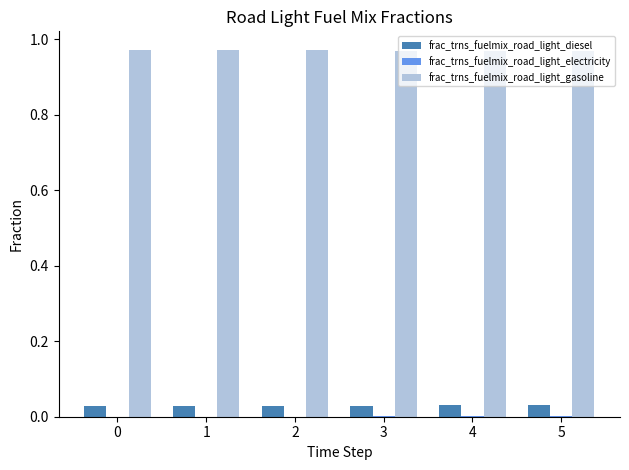

The frac_trns_fuelmix_road_light_gasoline series shows 0.6 at 2. True or false?

False